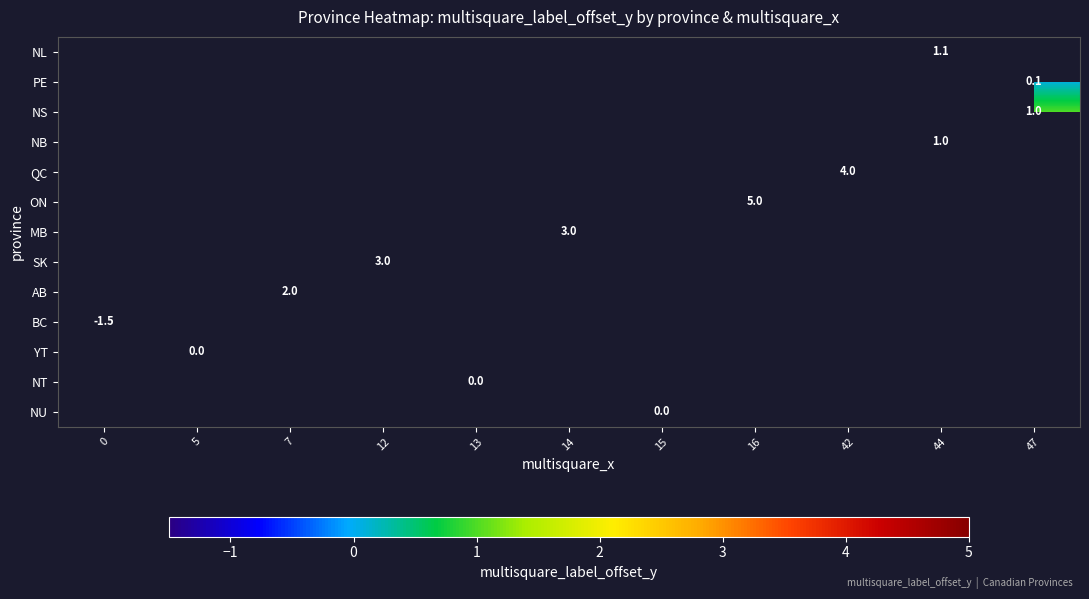

How many values in AB are above zero?

1